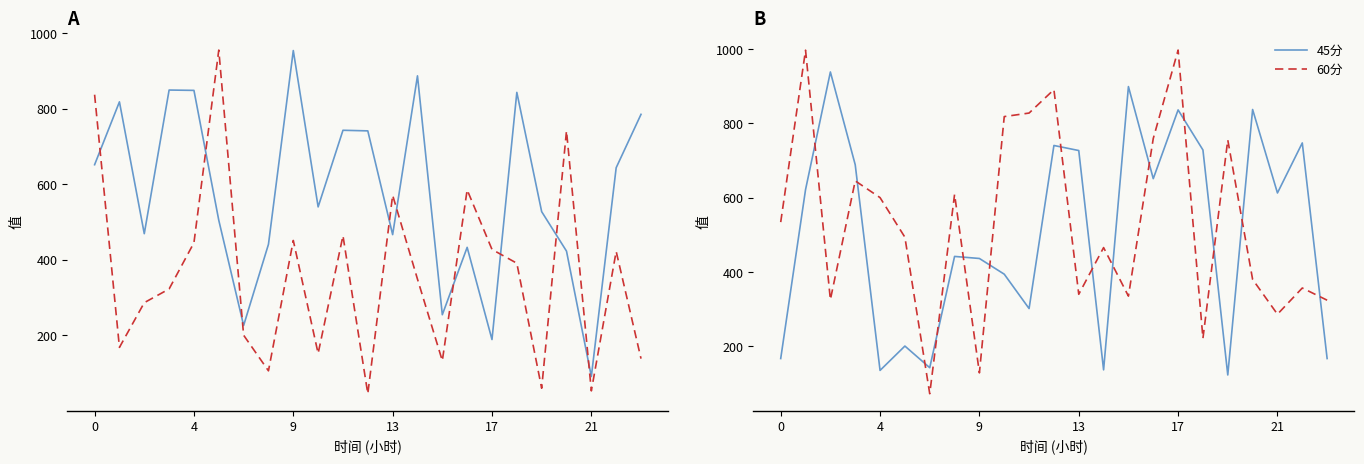

Which series has the largest total across all categories?

15分